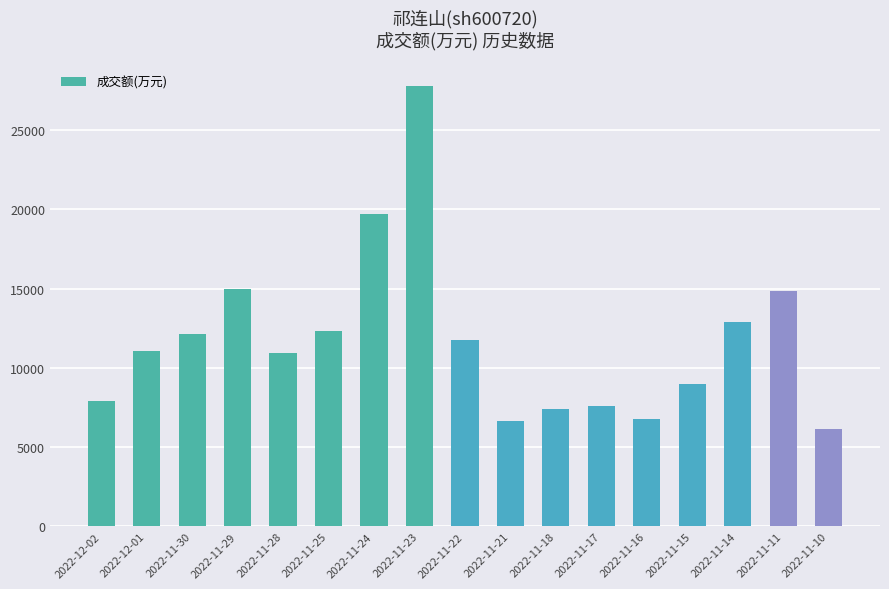

At which category does the chart reach its minimum across all series?

2022-11-10